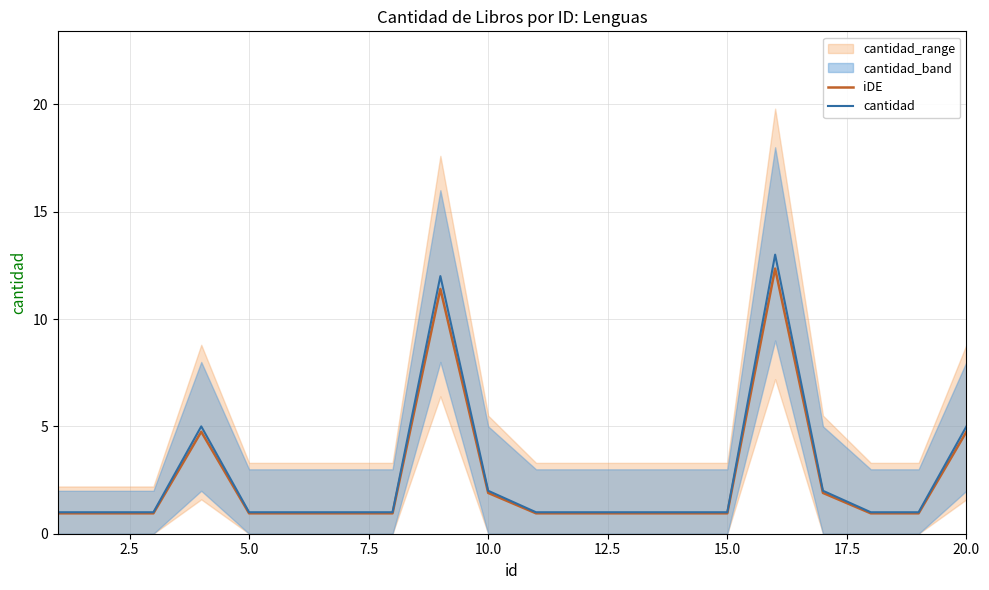

Rank the series by their maximum value, from highest to lowest.

cantidad, iDE